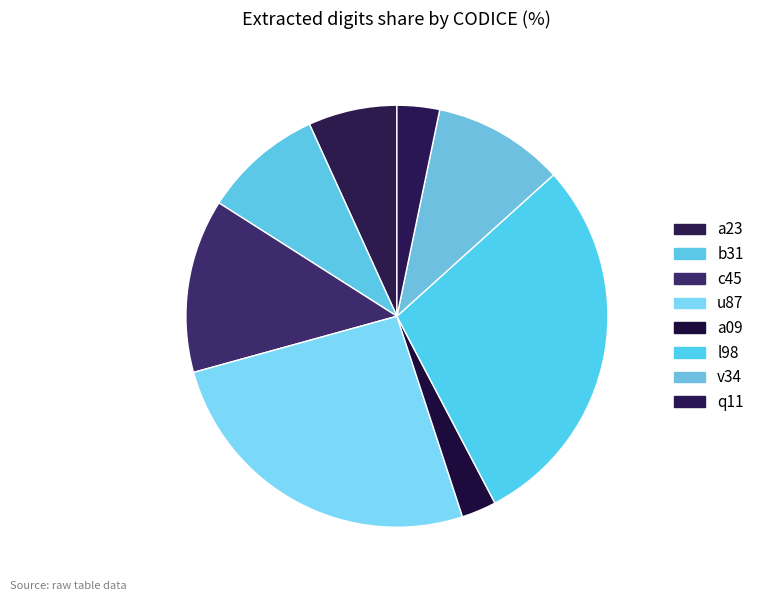

Count the number of slices in the pie.

8